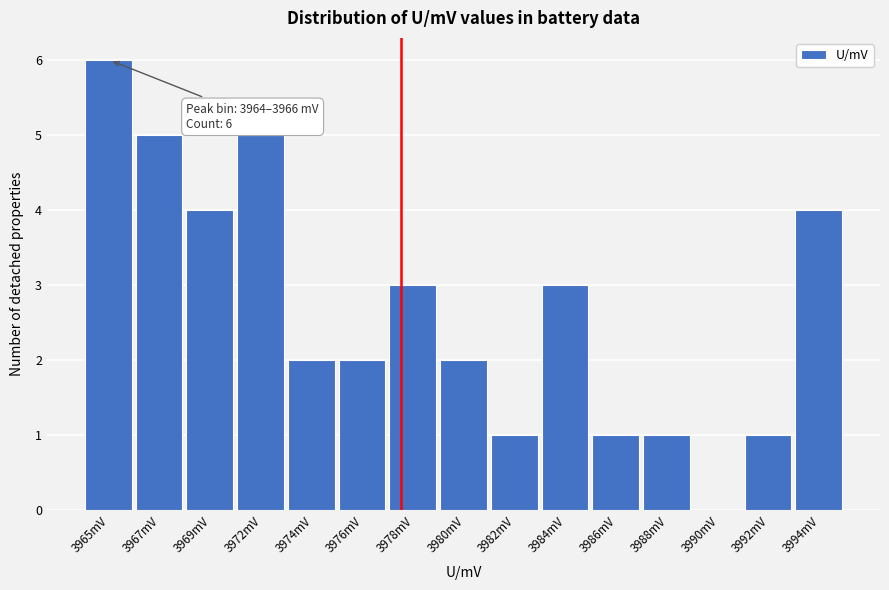

Reading left to right, transcribe all the data shown in this chart.

3965mV=6	3967mV=5	3969mV=4	3972mV=5	3974mV=2	3976mV=2	3978mV=3	3980mV=2	3982mV=1	3984mV=3	3986mV=1	3988mV=1	3990mV=0	3992mV=1	3994mV=4